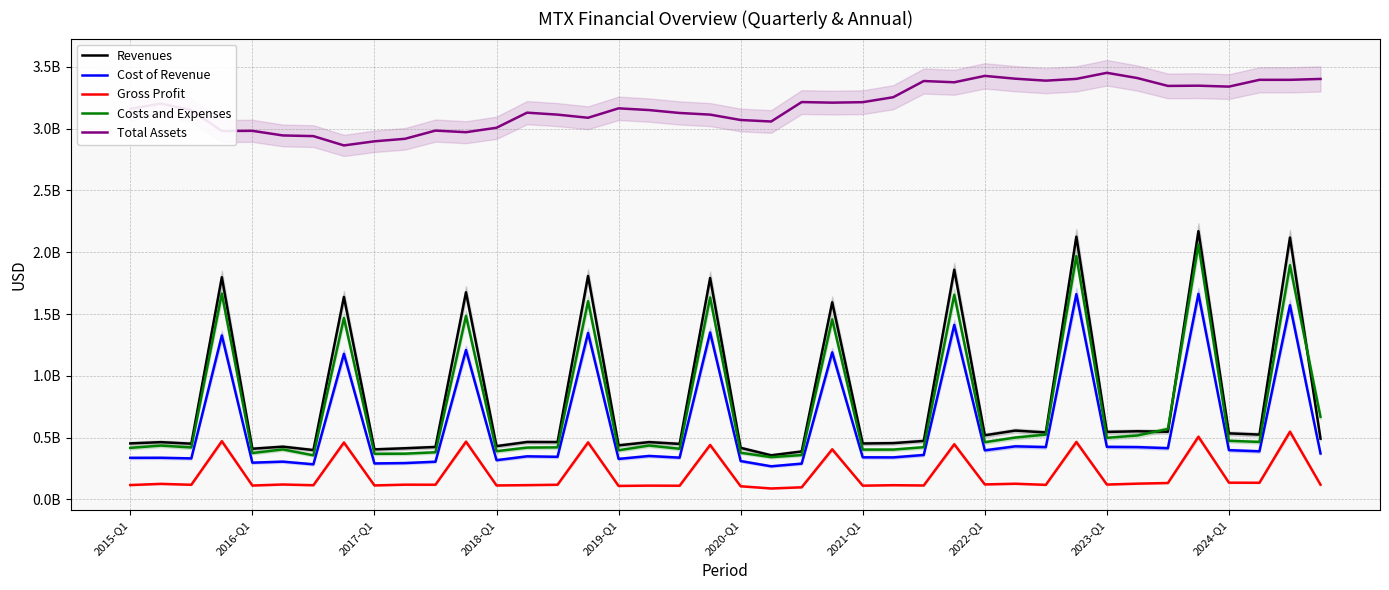

True or false: Total Assets and Revenues cross at least once.

False